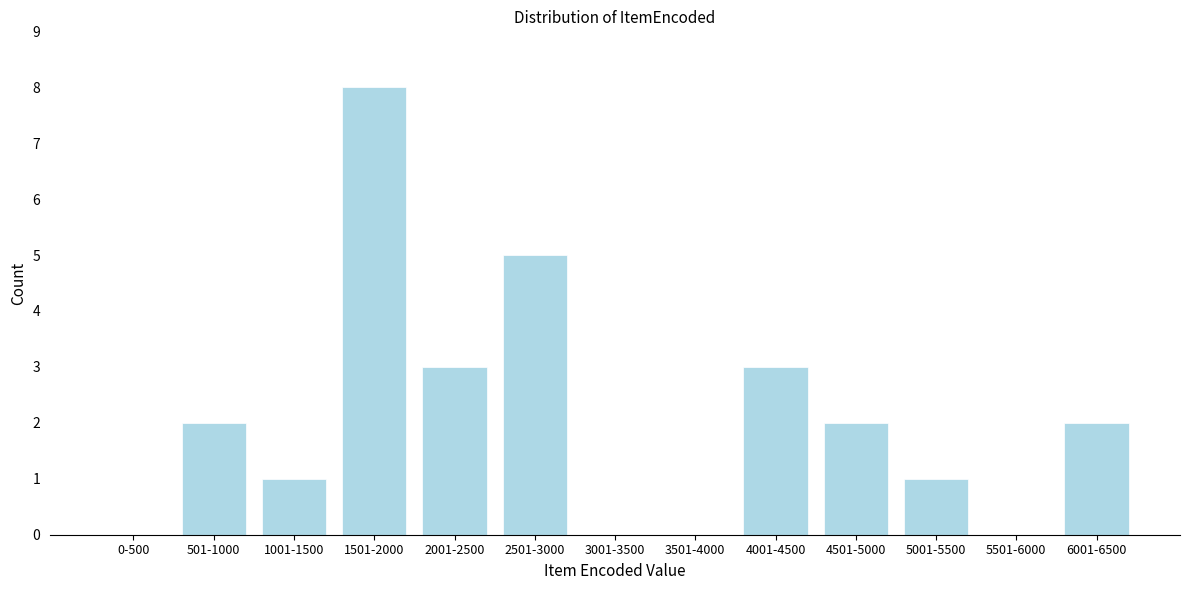

Reading left to right, transcribe all the data shown in this chart.

0-500=0	501-1000=2	1001-1500=1	1501-2000=8	2001-2500=3	2501-3000=5	3001-3500=0	3501-4000=0	4001-4500=3	4501-5000=2	5001-5500=1	5501-6000=0	6001-6500=2